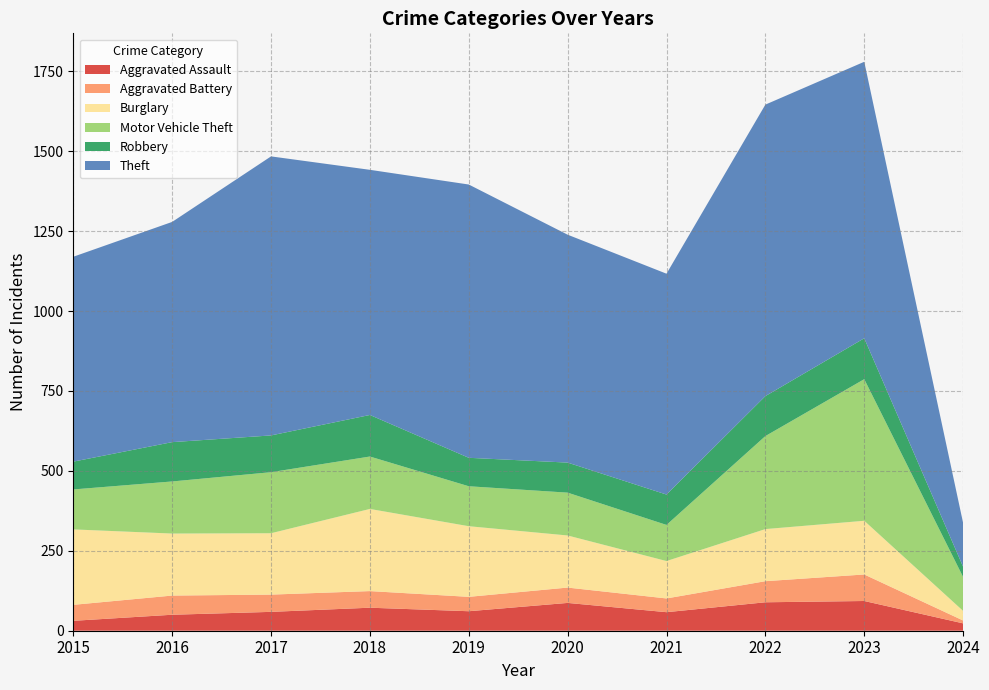

Reading left to right, extract all data points from this chart.

Aggravated Assault: 2015=31	2016=50	2017=59	2018=72	2019=61	2020=87	2021=58	2022=89	2023=93	2024=23
Aggravated Battery: 2015=50	2016=60	2017=54	2018=52	2019=45	2020=48	2021=43	2022=66	2023=83	2024=9
Burglary: 2015=236	2016=194	2017=192	2018=257	2019=221	2020=163	2021=117	2022=163	2023=168	2024=30
Motor Vehicle Theft: 2015=125	2016=163	2017=191	2018=164	2019=125	2020=134	2021=113	2022=291	2023=443	2024=106
Robbery: 2015=87	2016=123	2017=115	2018=130	2019=89	2020=94	2021=95	2022=125	2023=128	2024=32
Theft: 2015=641	2016=689	2017=873	2018=767	2019=855	2020=713	2021=691	2022=912	2023=865	2024=137